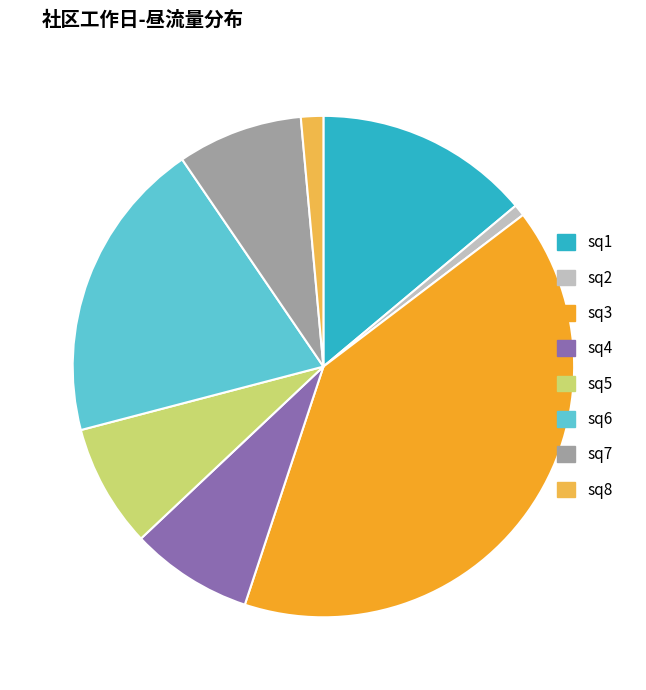

Do sq2 and sq4 together represent more than half of the pie?

No